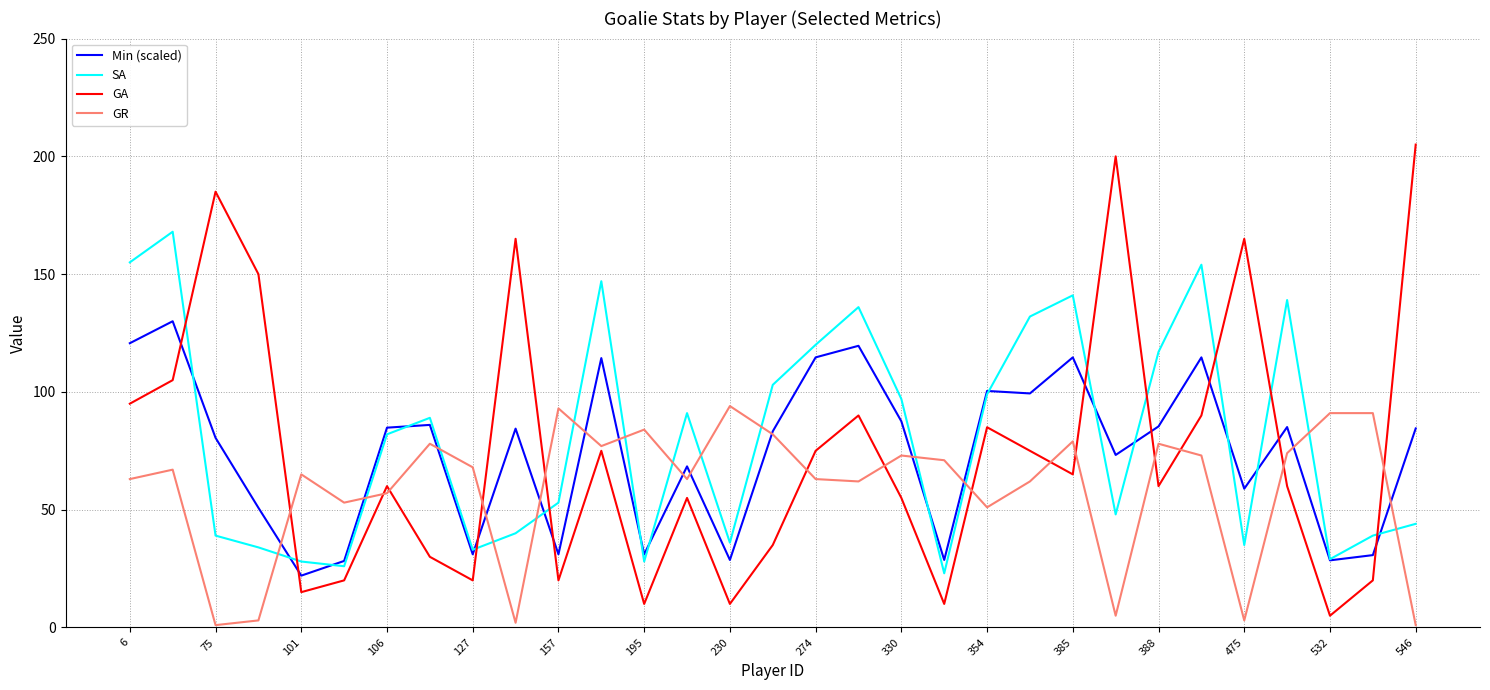

How many lines are shown in the chart?

4